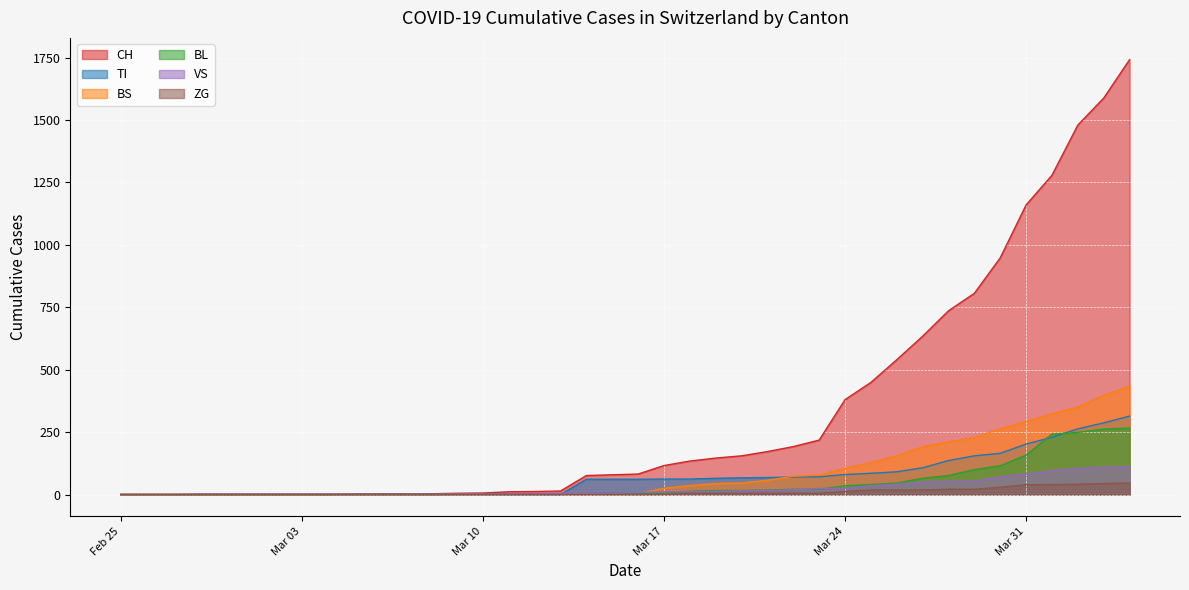

Which series has the largest total across all categories?

CH